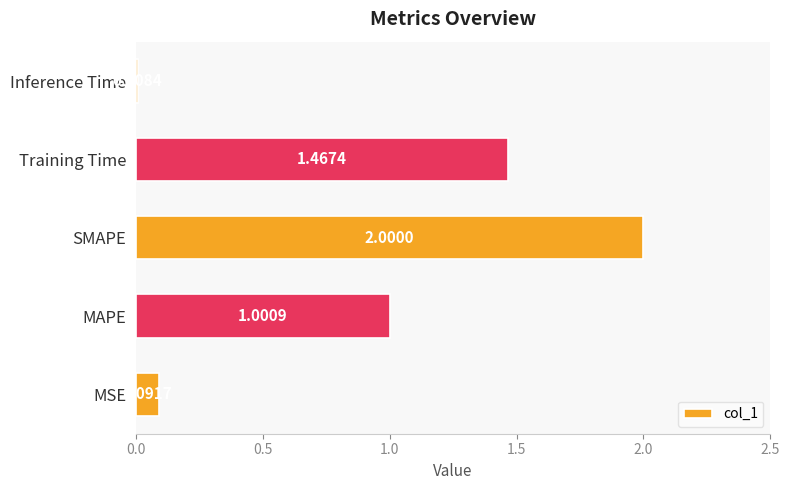

What is the change in value from MAPE to SMAPE?

+1.0